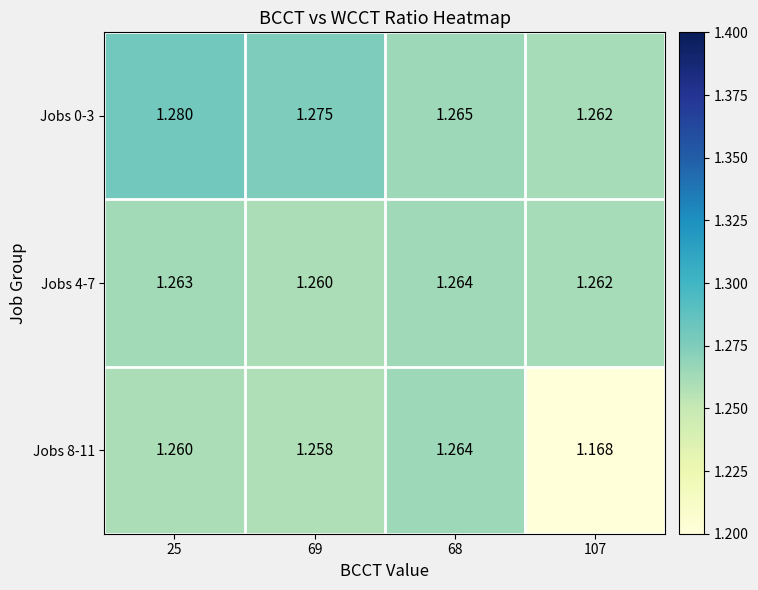

List the series in order of their overall mean, highest first.

Jobs 0-3, Jobs 4-7, Jobs 8-11